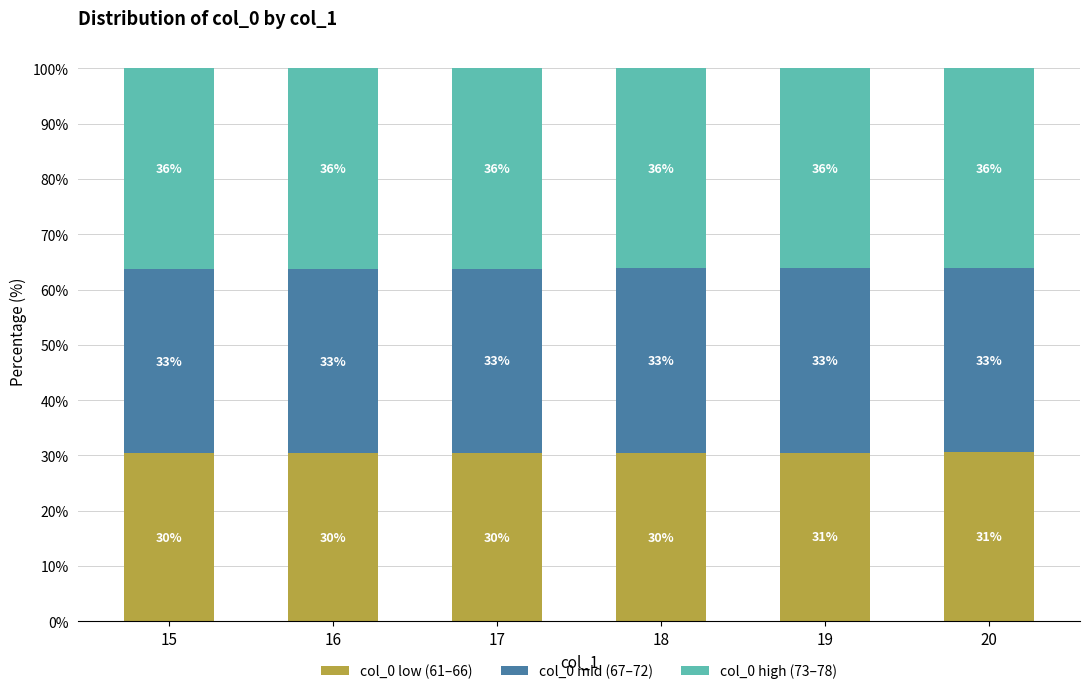

Does the chart contain stacked bars?

Yes